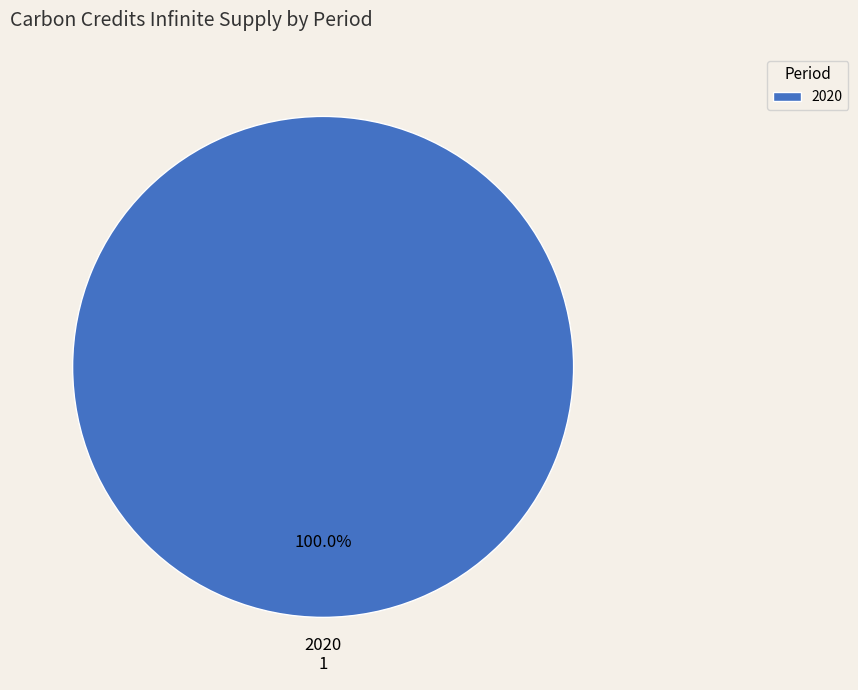

Rank the categories by value from highest to lowest.

2020